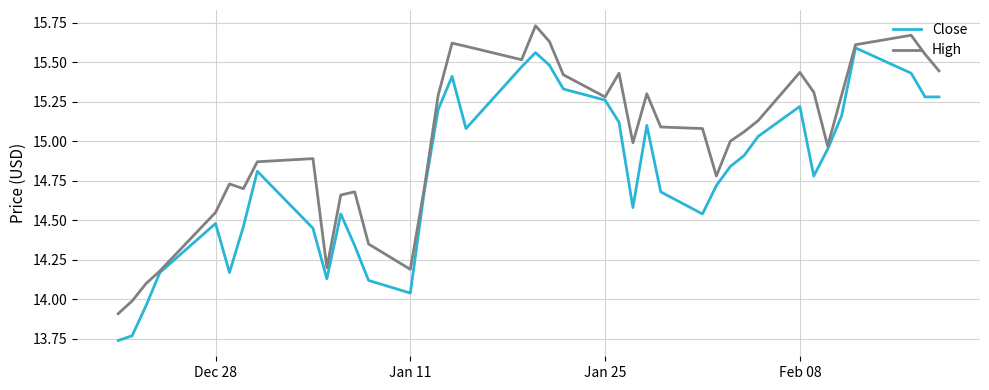

Which series has the largest total across all categories?

High